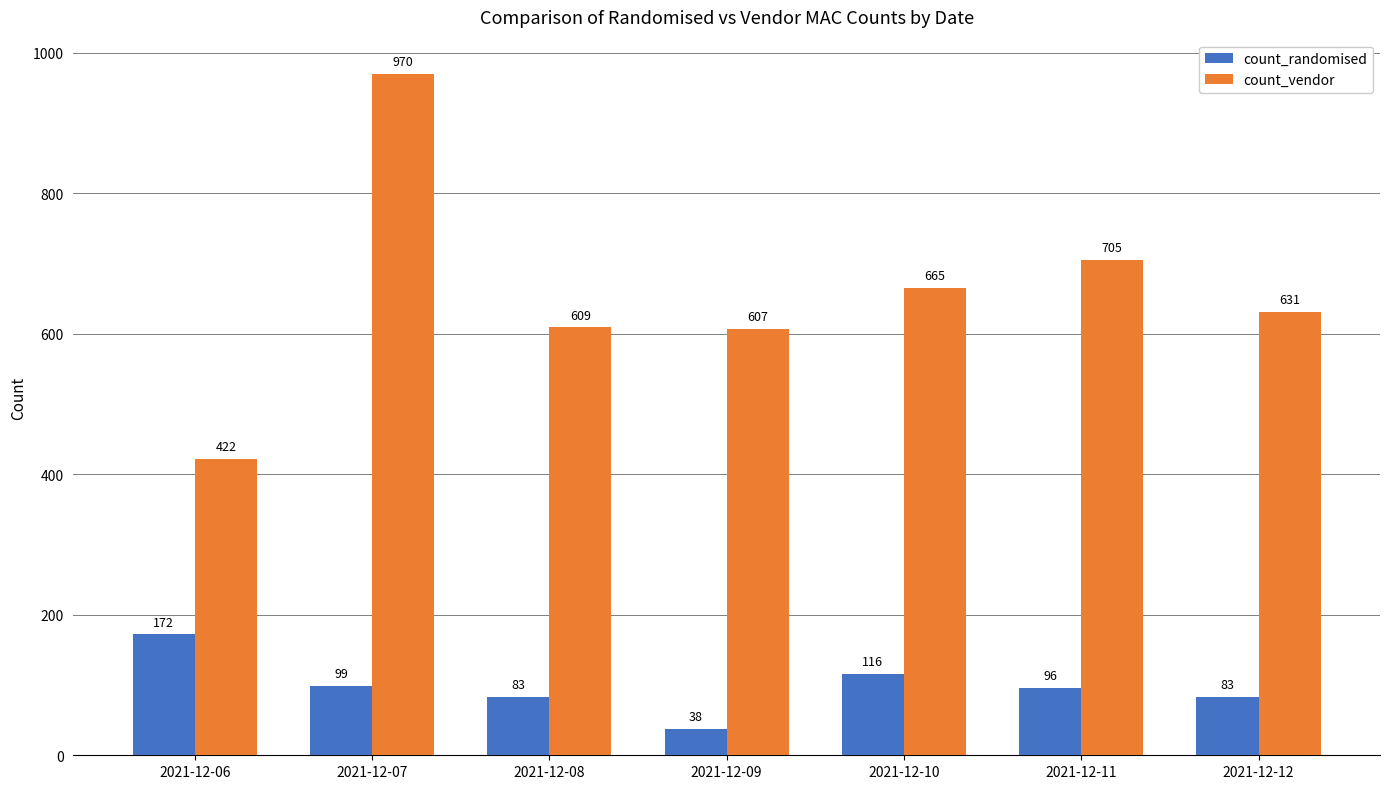

Which series has the widest spread of values?

count_vendor